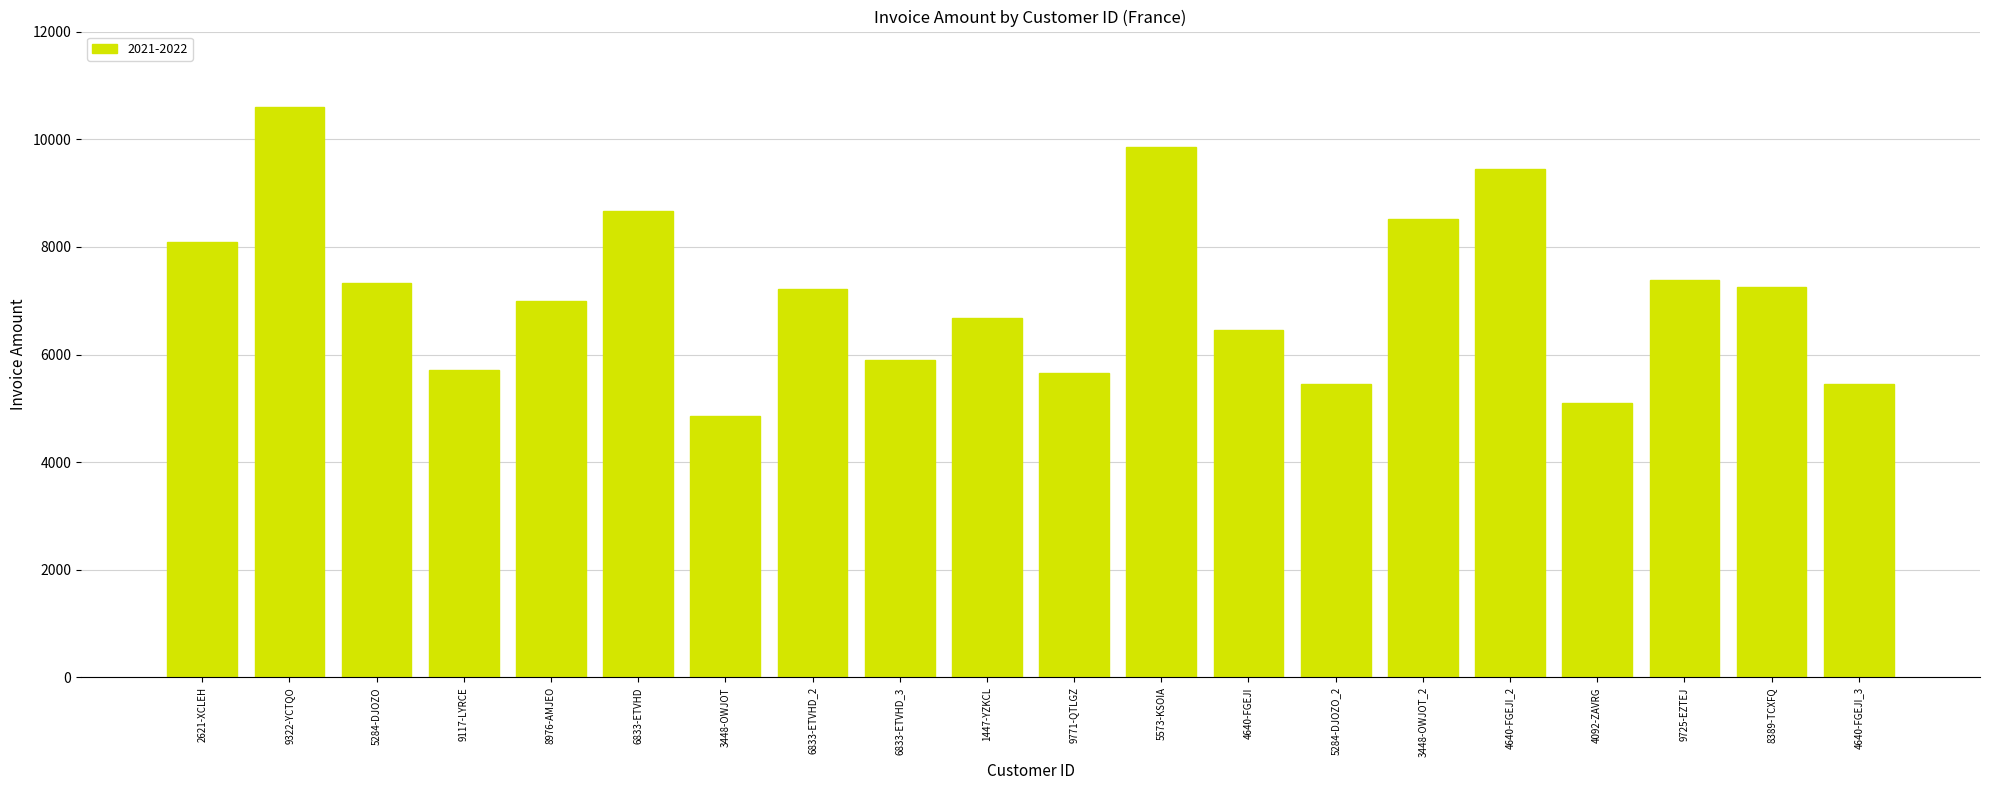

Read the value at 9725-EZTEJ, to the nearest 10.

7380